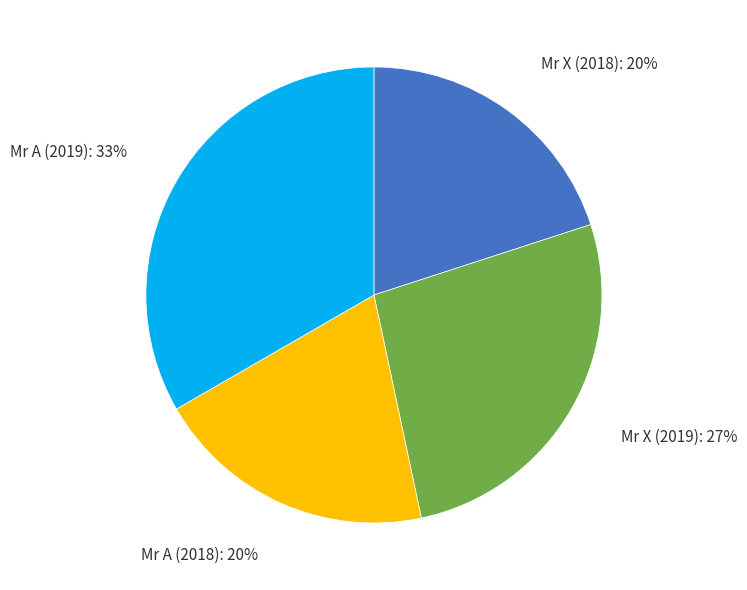

To the nearest percent, what is the difference between the largest and smallest slice percentages?

13%